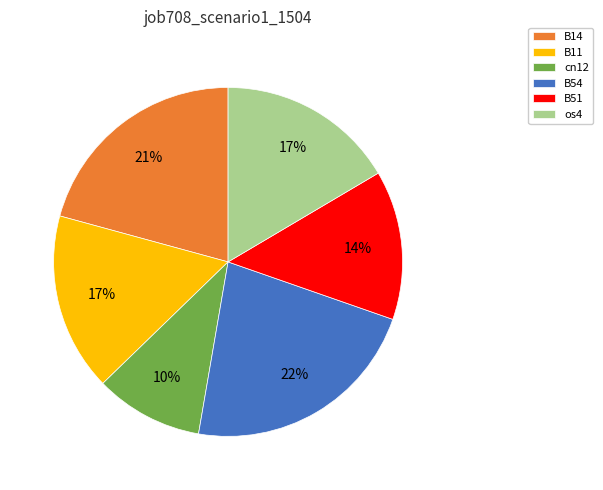

Count the number of slices in the pie.

6